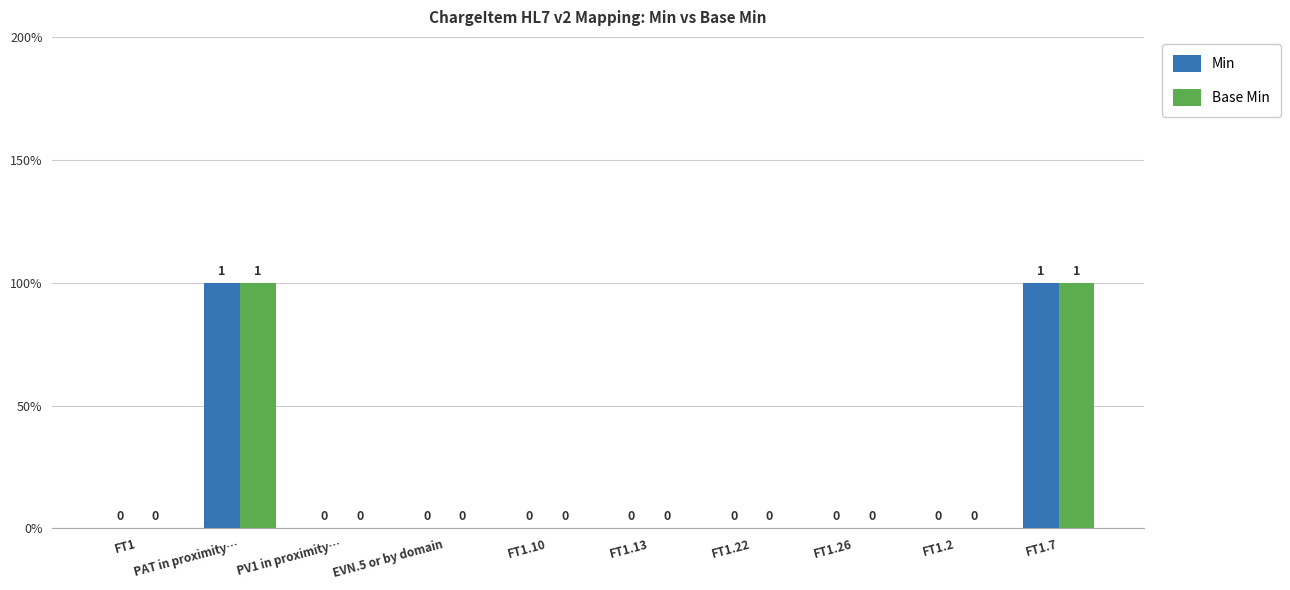

What is the value of the Base Min bar at the 2nd from the left?

1